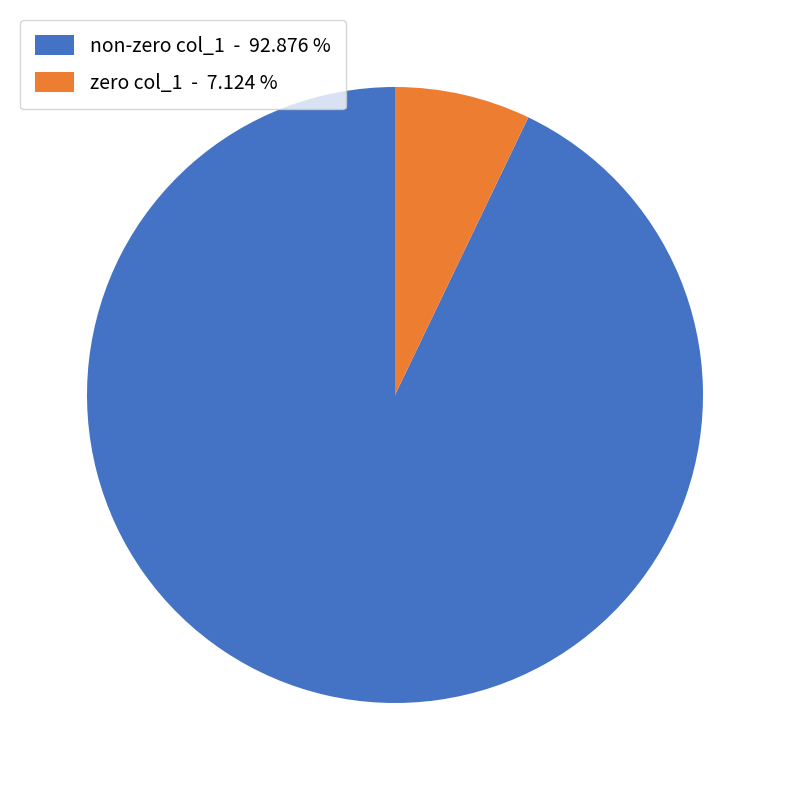

Does non-zero col_1 - 92.876 % represent more than half of the total?

Yes